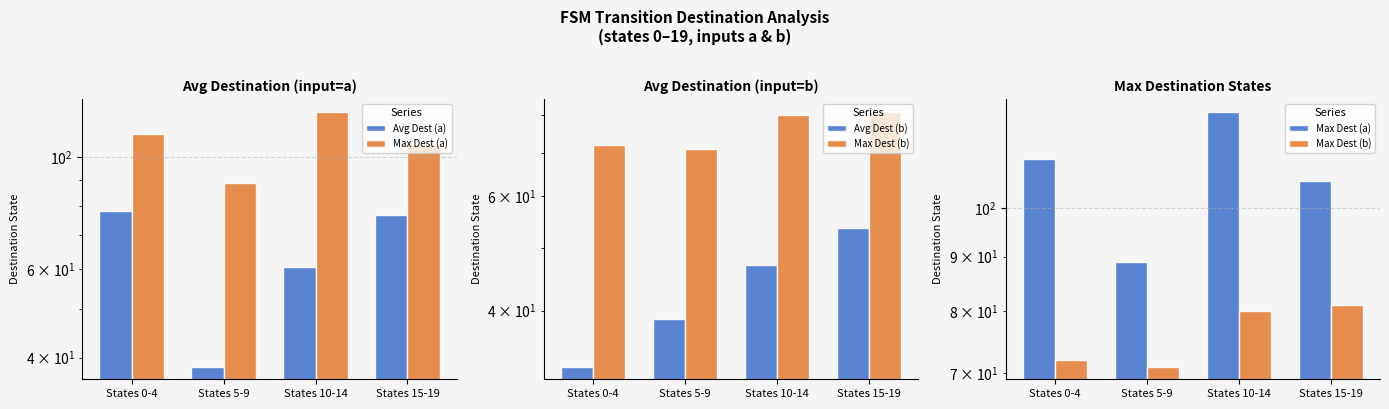

What is the value of the Avg Dest (a) bar at the 1st from the left?

78.0